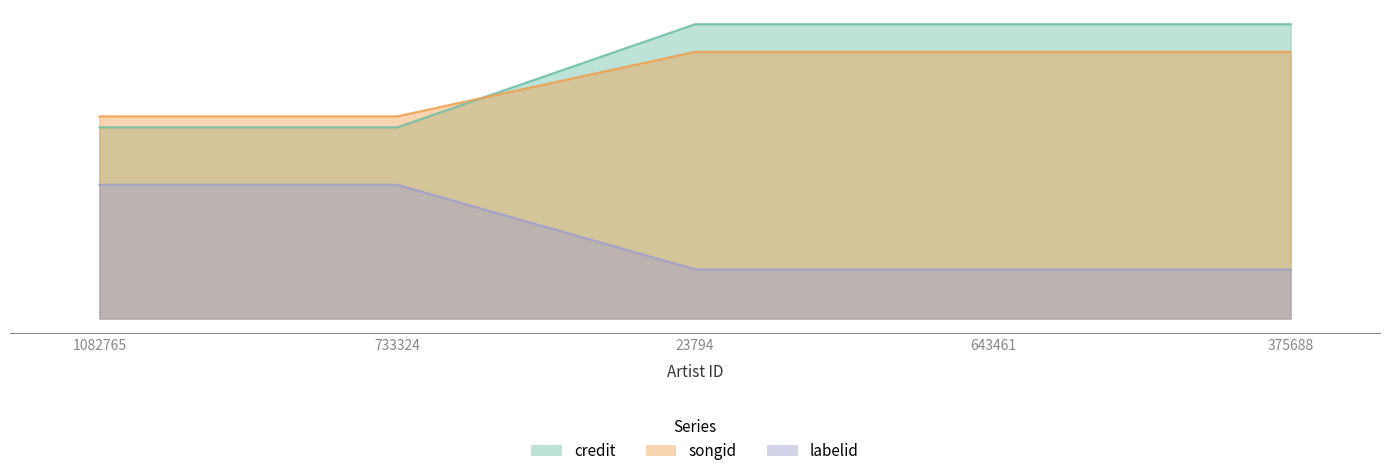

Reading right to left, list all the values displayed in this chart.

credit: 375688=176.9	643461=176.9	23794=176.9	733324=134.1	1082765=134.1
songid: 375688=195.2	643461=195.2	23794=195.2	733324=126.8	1082765=126.8
labelid: 375688=32.7	643461=32.7	23794=32.7	733324=88.8	1082765=88.8